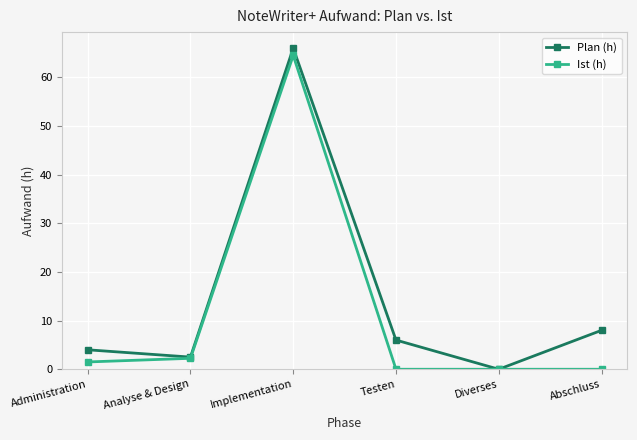

Is the value of Plan (h) at Abschluss greater than the value of Ist (h) at Administration?

Yes